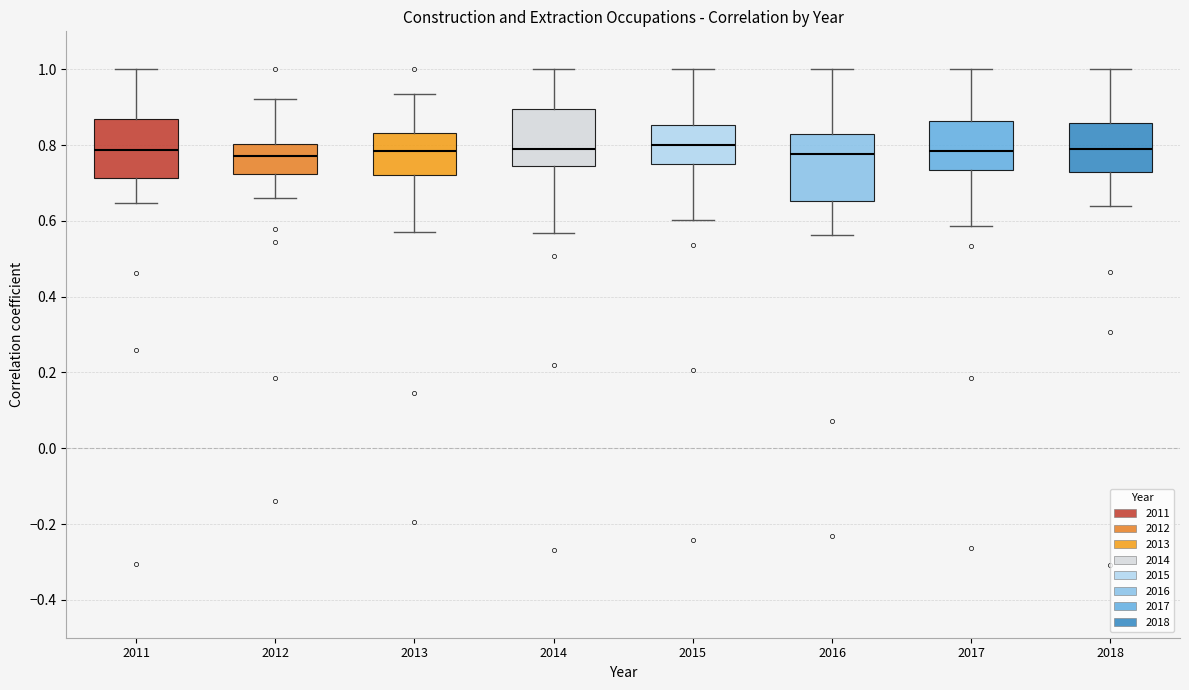

Reading left to right, transcribe this box plot: for each box, give where its median line is, the range the box spans, and where its two whiskers end, as read against the y-axis. The values are not printed on the chart, so give them approximately, as read against the axis.

2011: median 0.78, box 0.72 to 0.86, whiskers 0.64 to 1.00
2012: median 0.78, box 0.72 to 0.80, whiskers 0.66 to 0.92
2013: median 0.78, box 0.72 to 0.84, whiskers 0.58 to 0.94
2014: median 0.80, box 0.74 to 0.90, whiskers 0.56 to 1.00
2015: median 0.80, box 0.74 to 0.86, whiskers 0.60 to 1.00
2016: median 0.78, box 0.66 to 0.82, whiskers 0.56 to 1.00
2017: median 0.78, box 0.74 to 0.86, whiskers 0.58 to 1.00
2018: median 0.78, box 0.72 to 0.86, whiskers 0.64 to 1.00